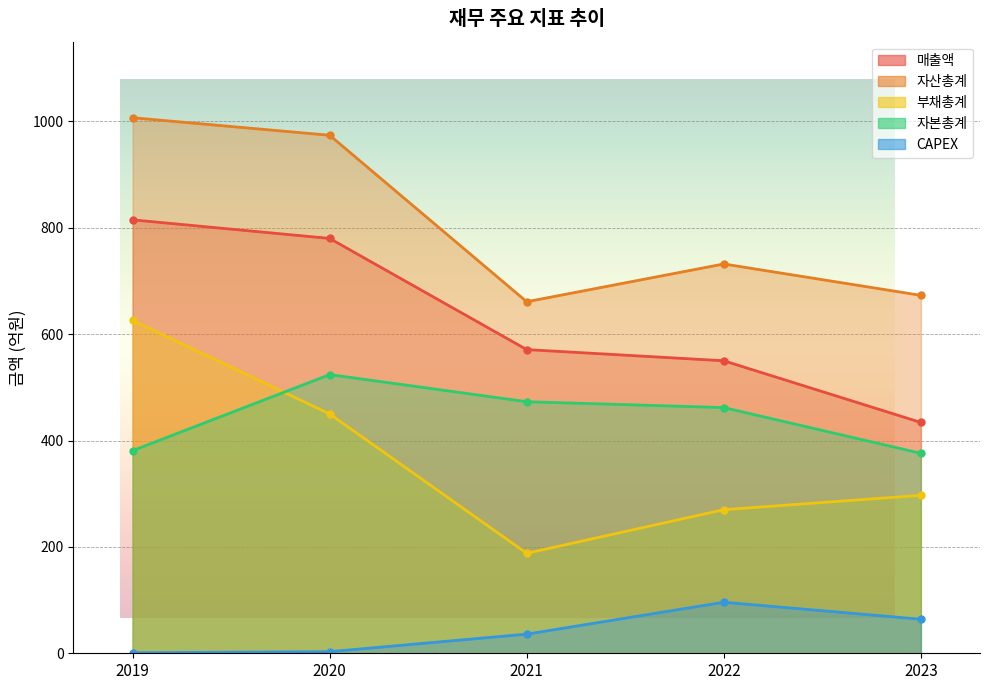

Between 2022 and 2023, which series saw the biggest shift?

매출액